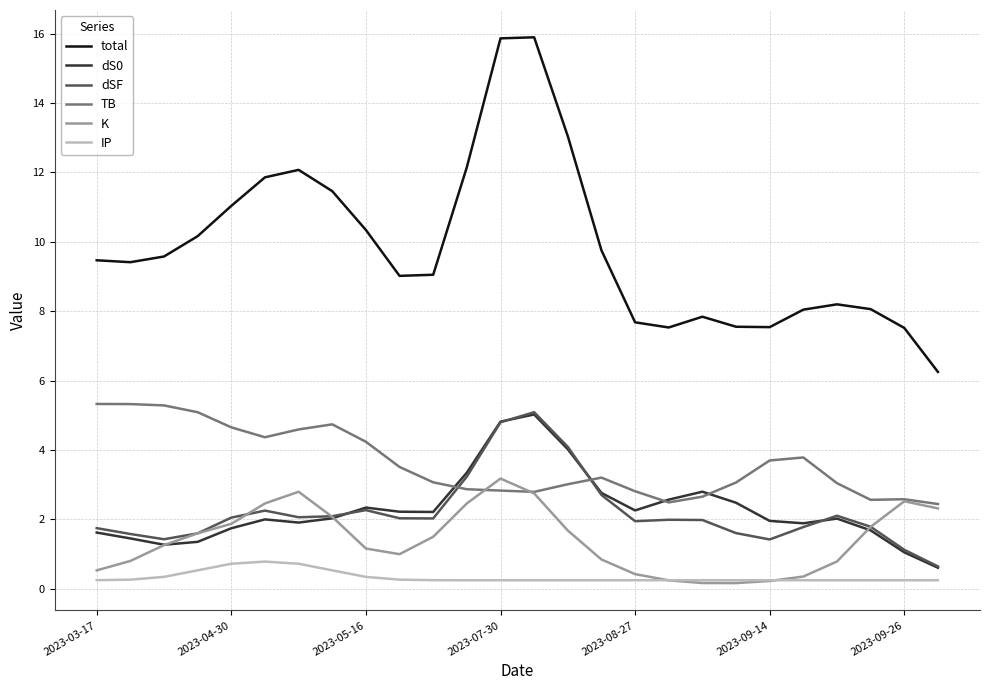

What is the highest value of the total series?

15.9